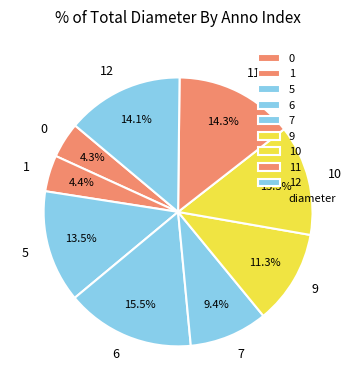

What portion of the pie excludes 6?

84.5%